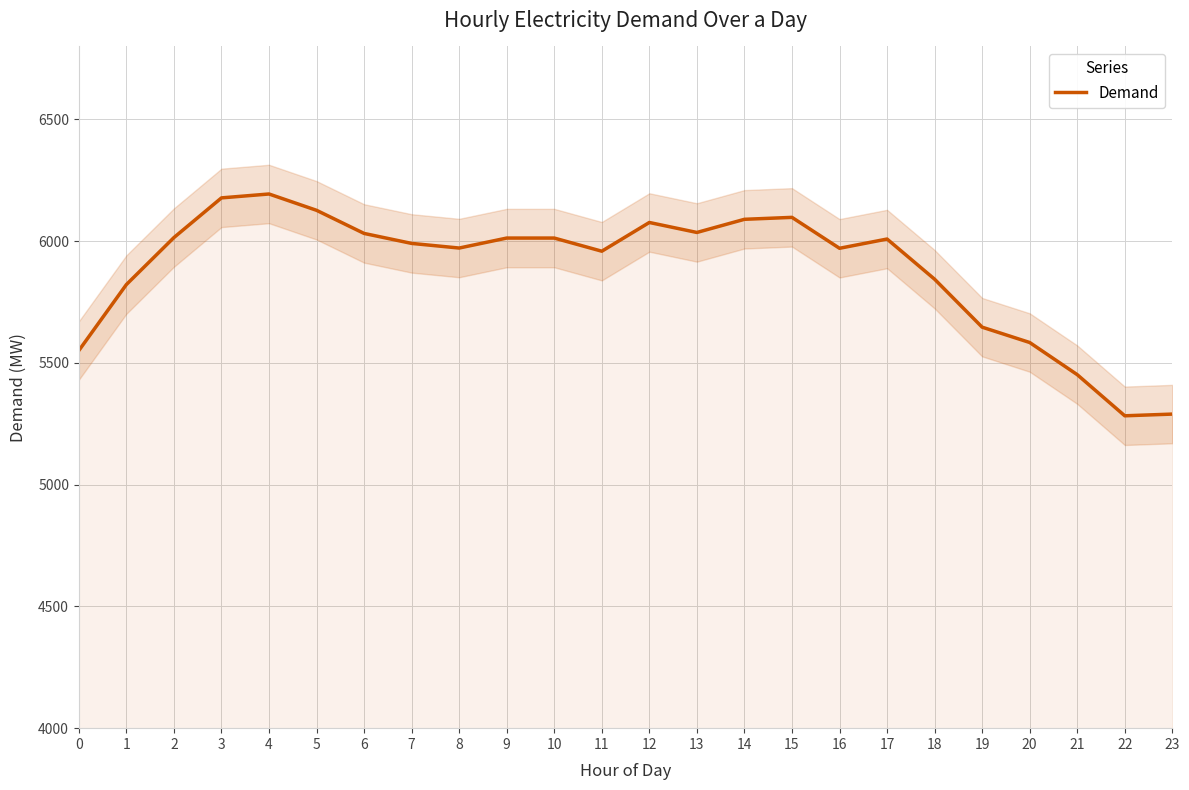

How many lines are shown in the chart?

1